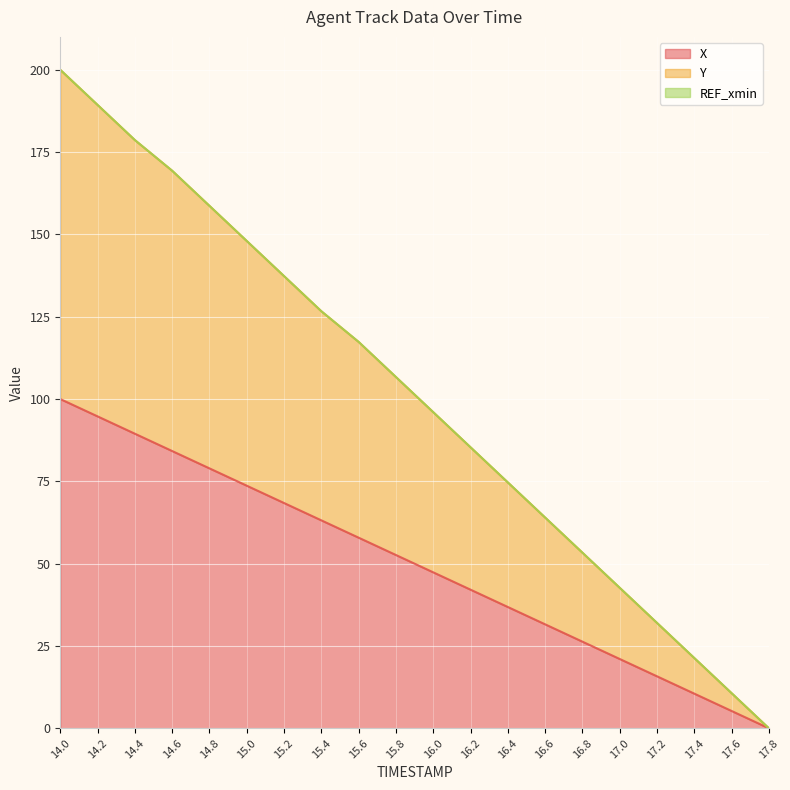

What is the greatest value displayed?

200.0